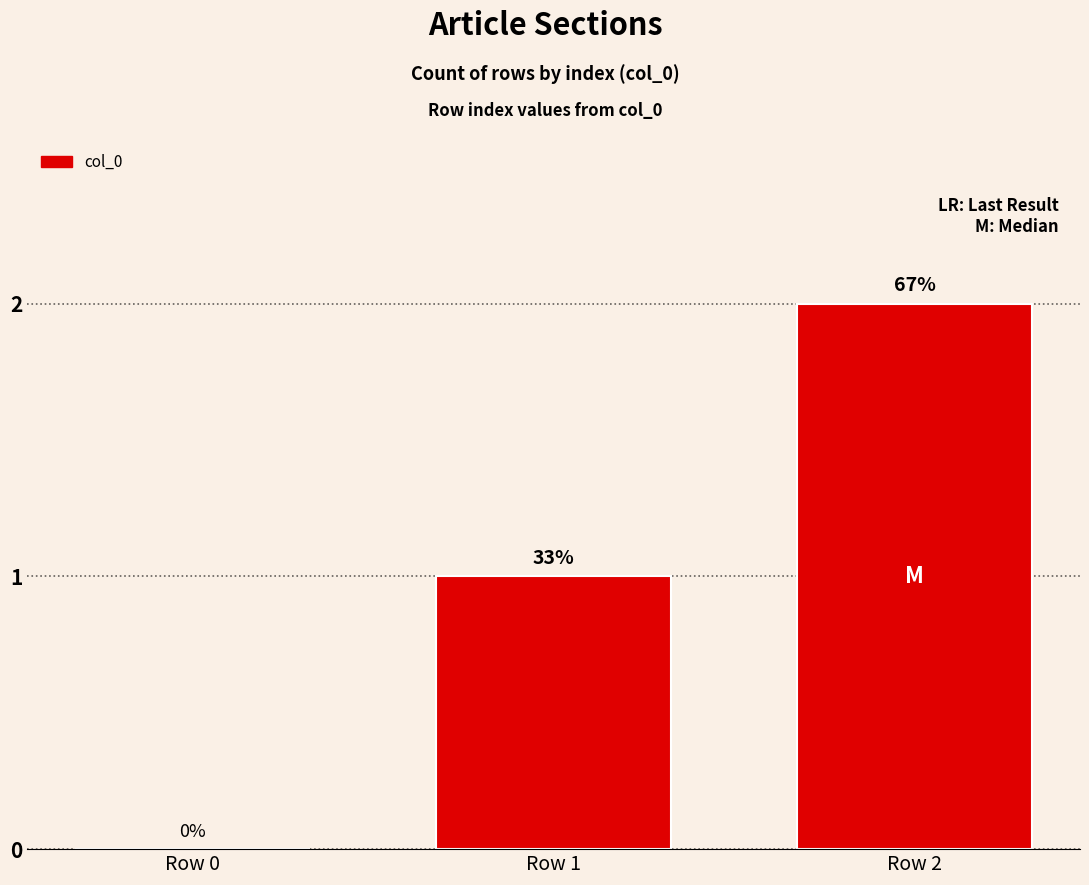

The chart shows a value of 1 at Row 2. True or false?

False